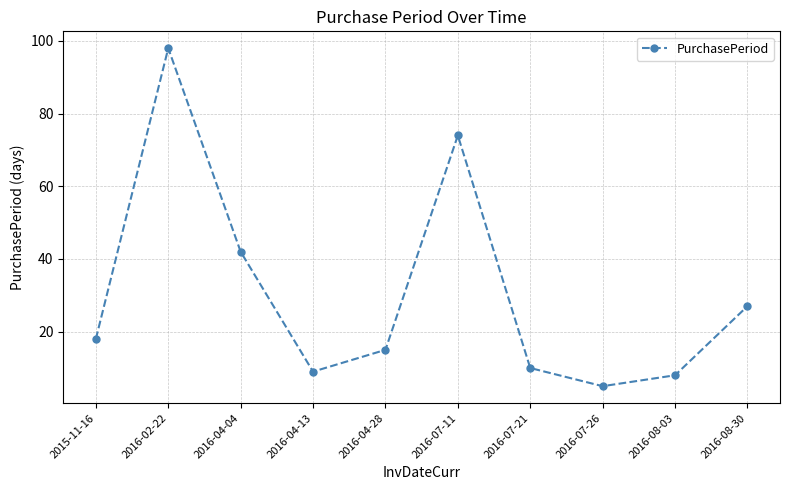

Reading left to right, extract all data points from this chart.

18	98	42	9	15	74	10	5	8	27